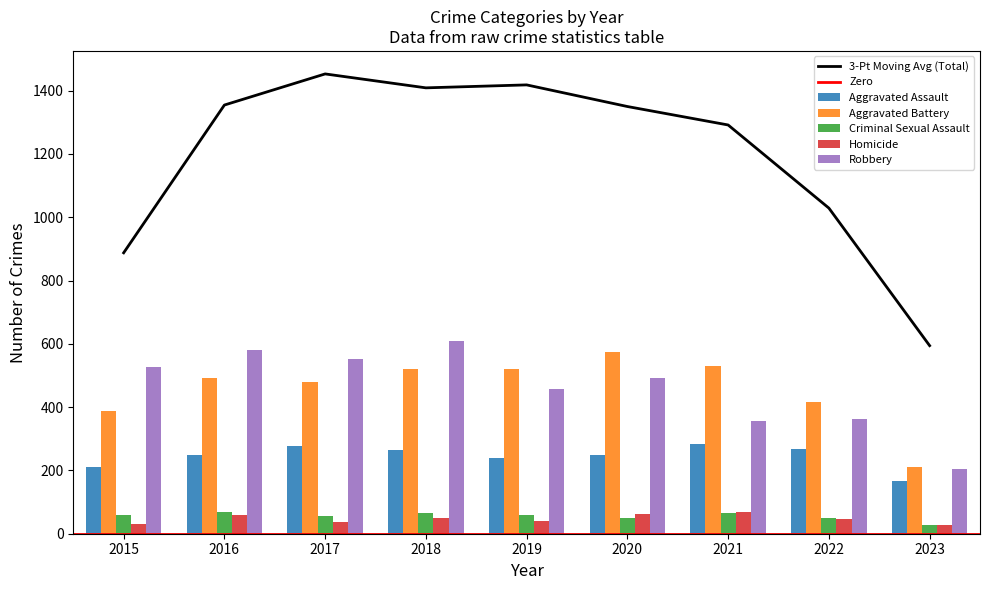

Which series changed the most between 2016 and 2022?

Robbery